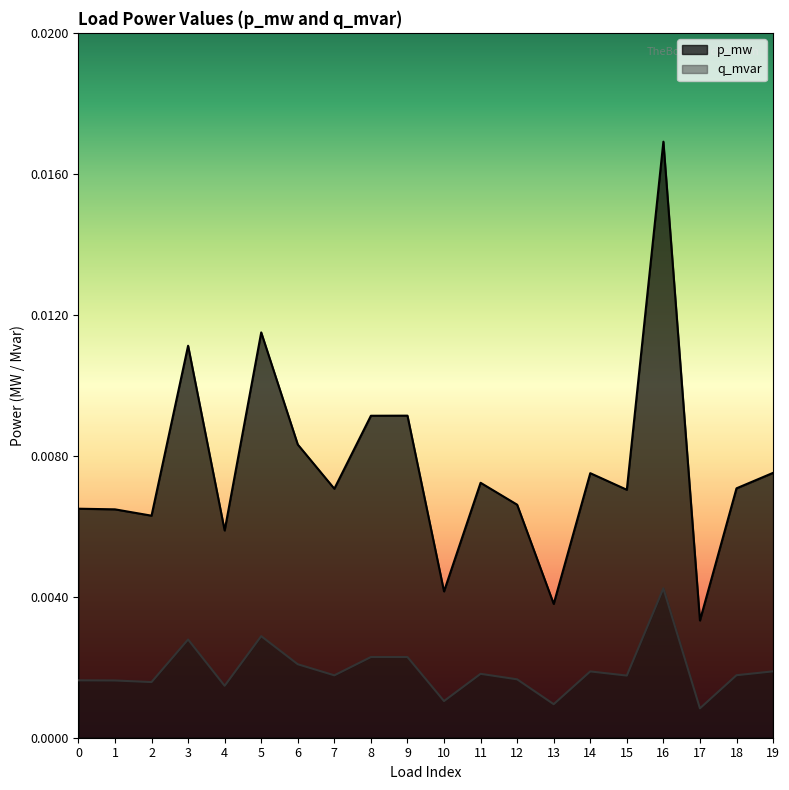

True or false: q_mvar and p_mw intersect in this chart.

False